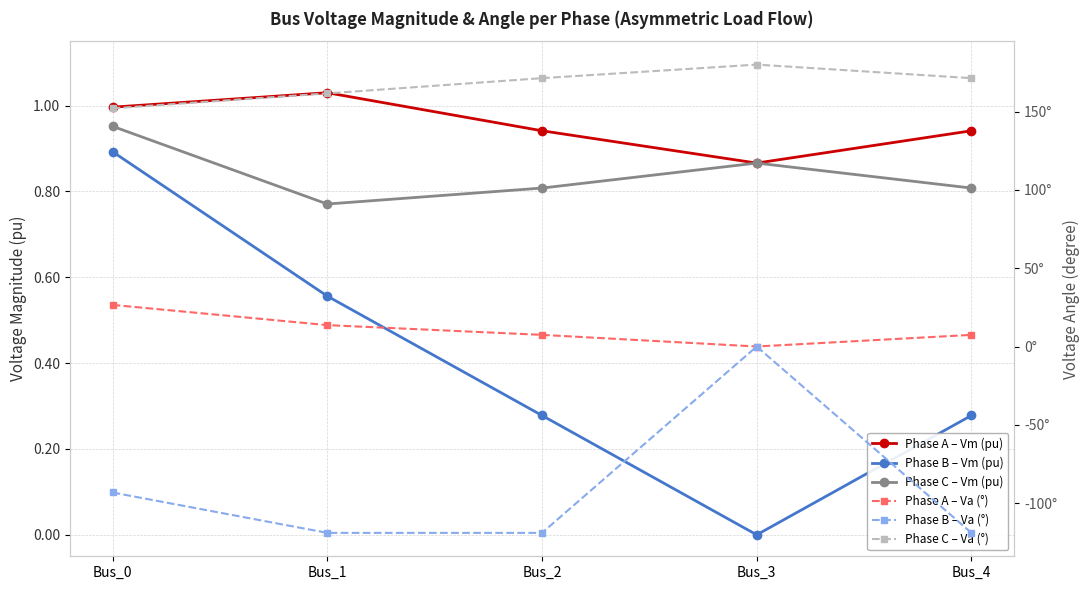

How many data points does each series have?

5